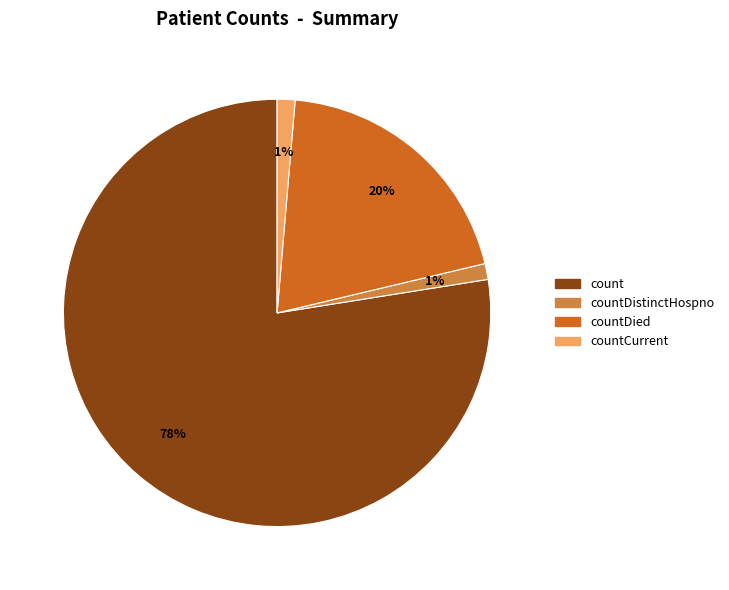

How many slices are in this pie chart?

4